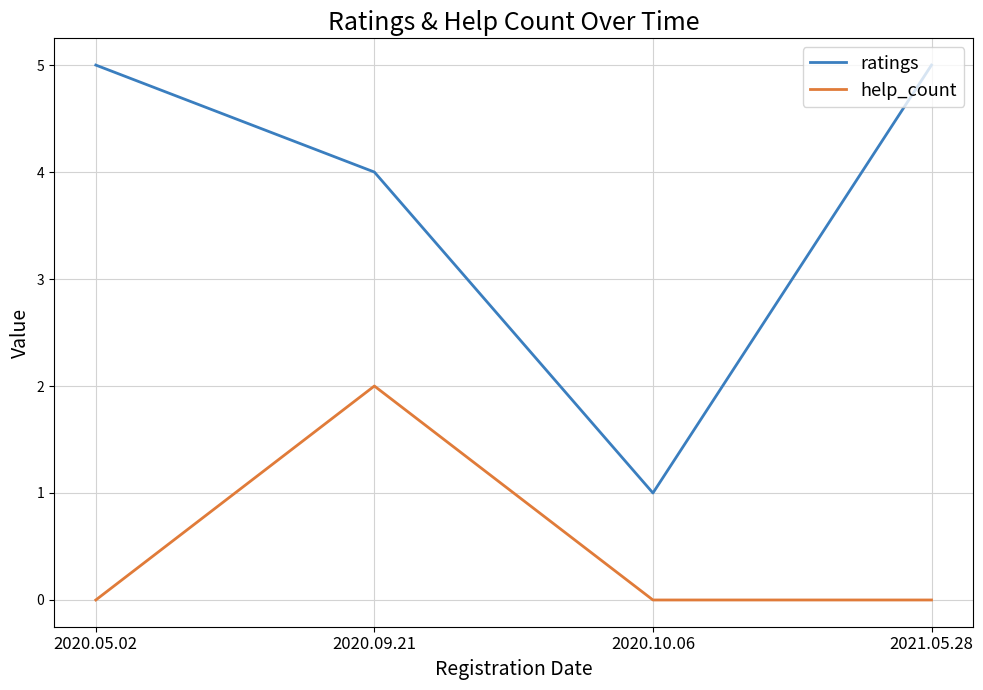

True or false: help_count and ratings cross at least once.

False